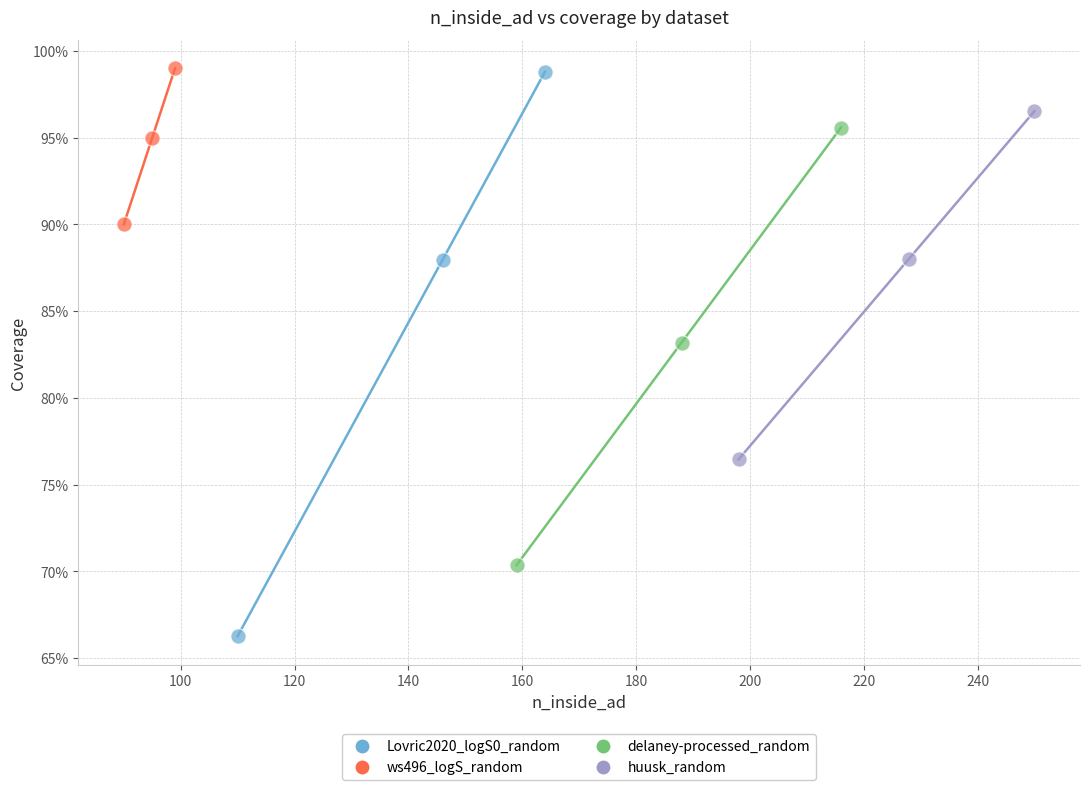

Which series has the widest spread of Y values?

Lovric2020_logS0_random